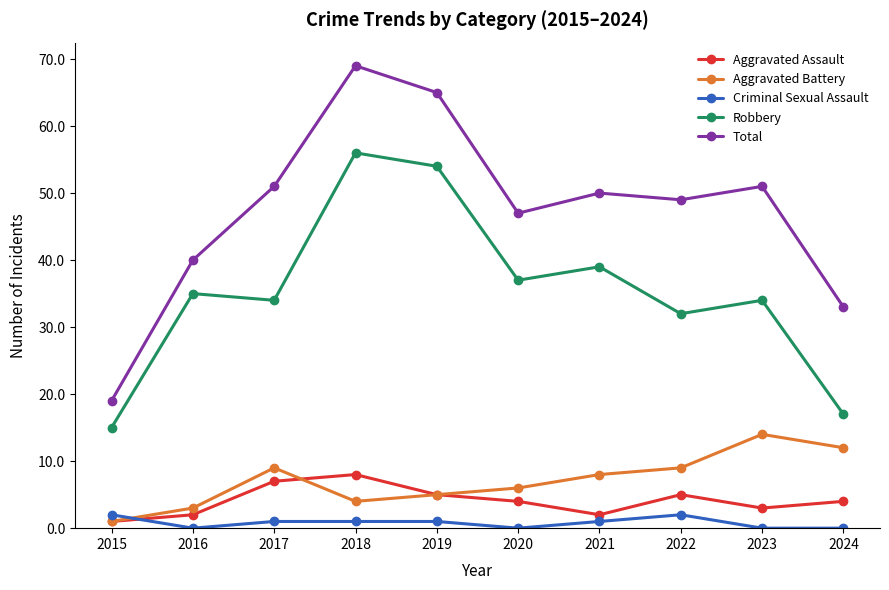

Where is the first local minimum for Aggravated Battery?

2018